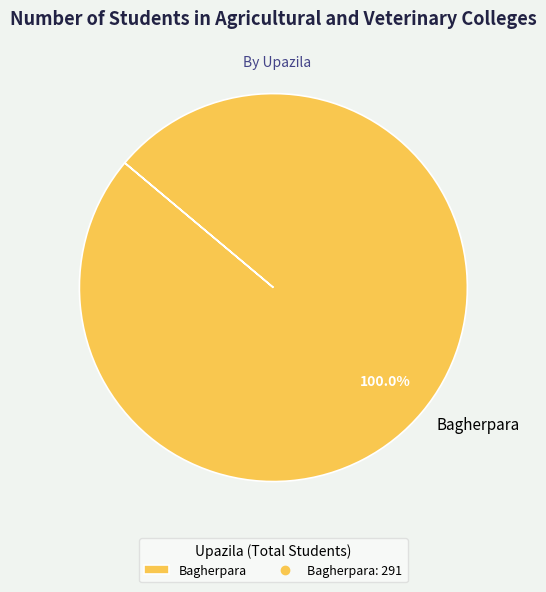

How many slices are in this pie chart?

1